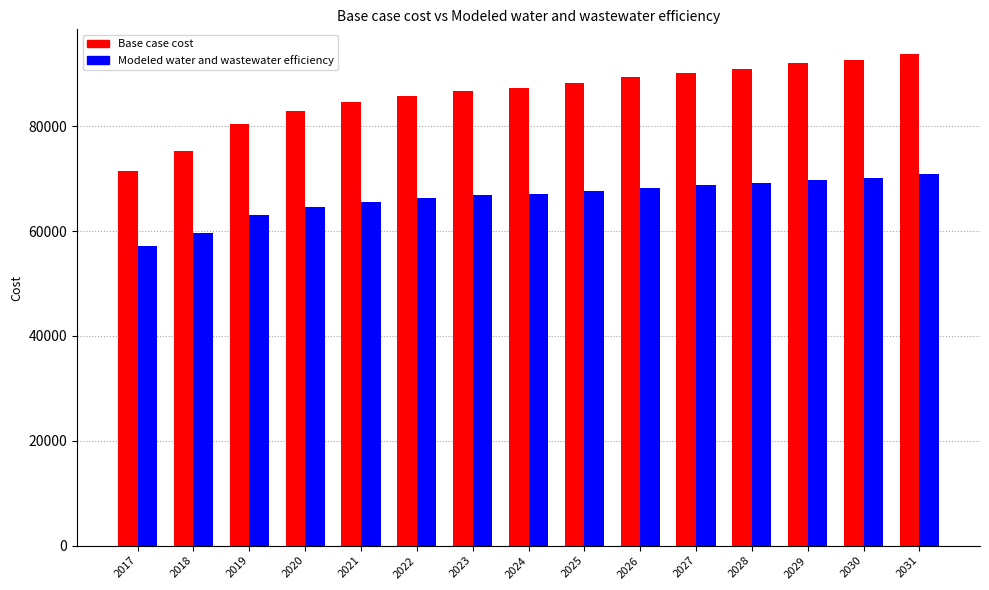

True or false: Modeled water and wastewater efficiency has a value of 66356.6 at 2022.

True